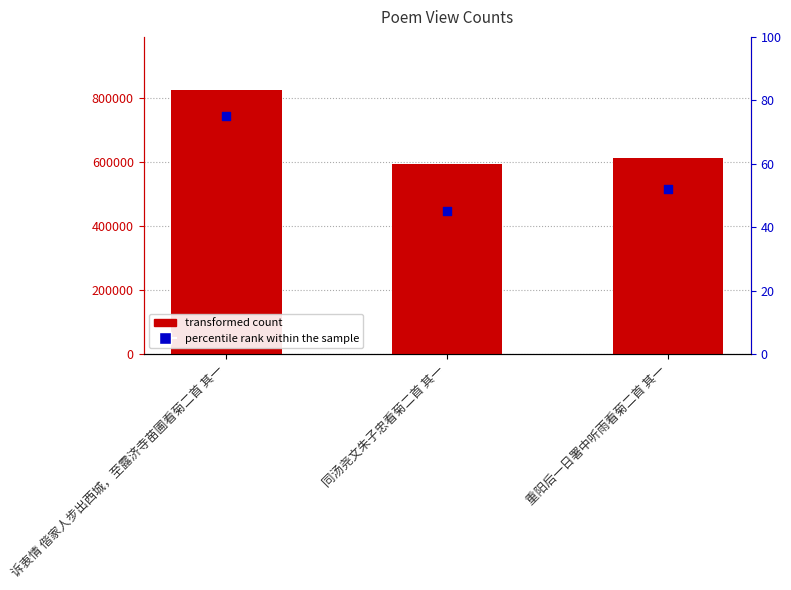

What is the total value across all series at 诉衷情 偕家人步出西城，至露济寺苗圃看菊二首 其一?

827124